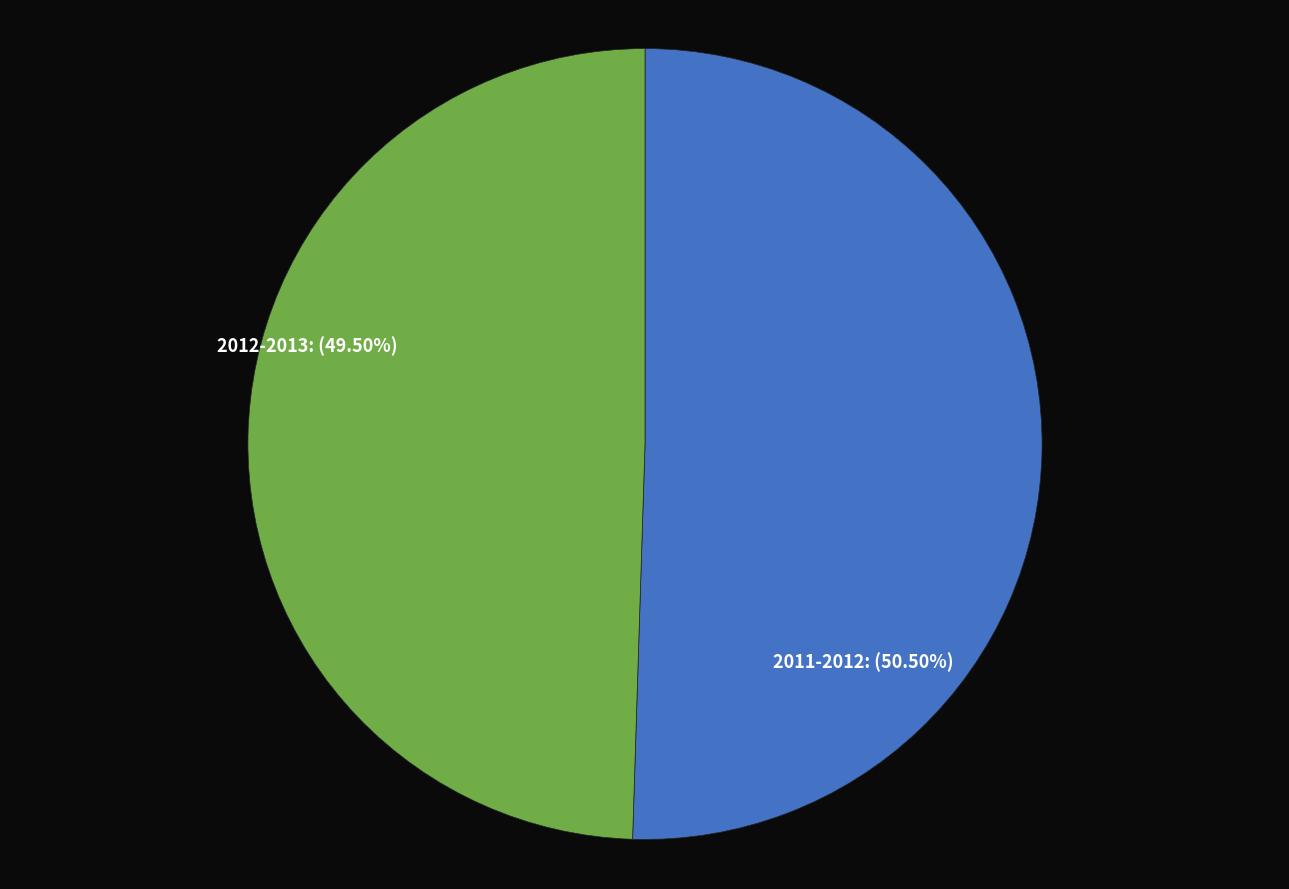

Which has a higher value, 2011-2012 or 2012-2013?

2011-2012